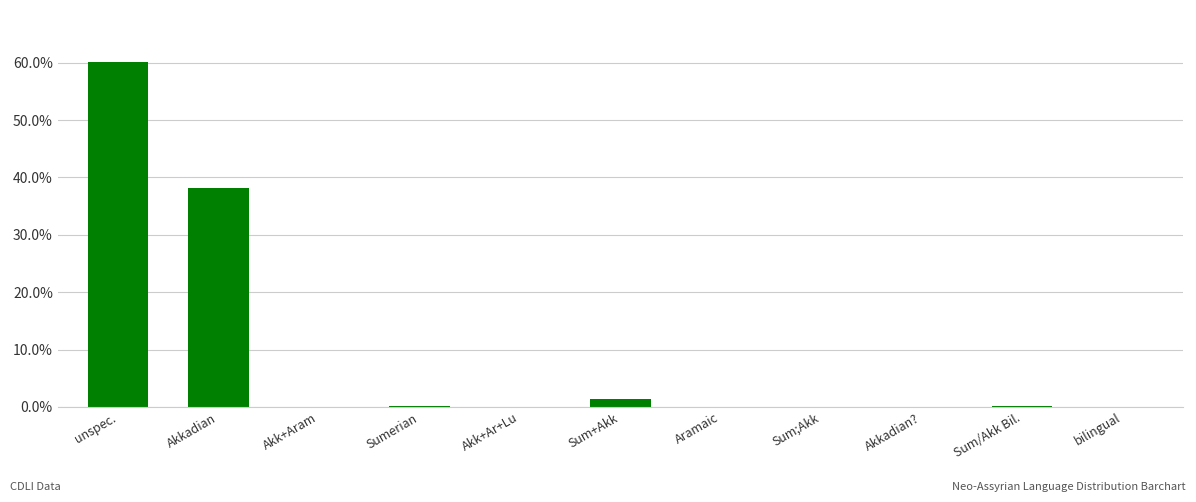

What is the average value?

0.1